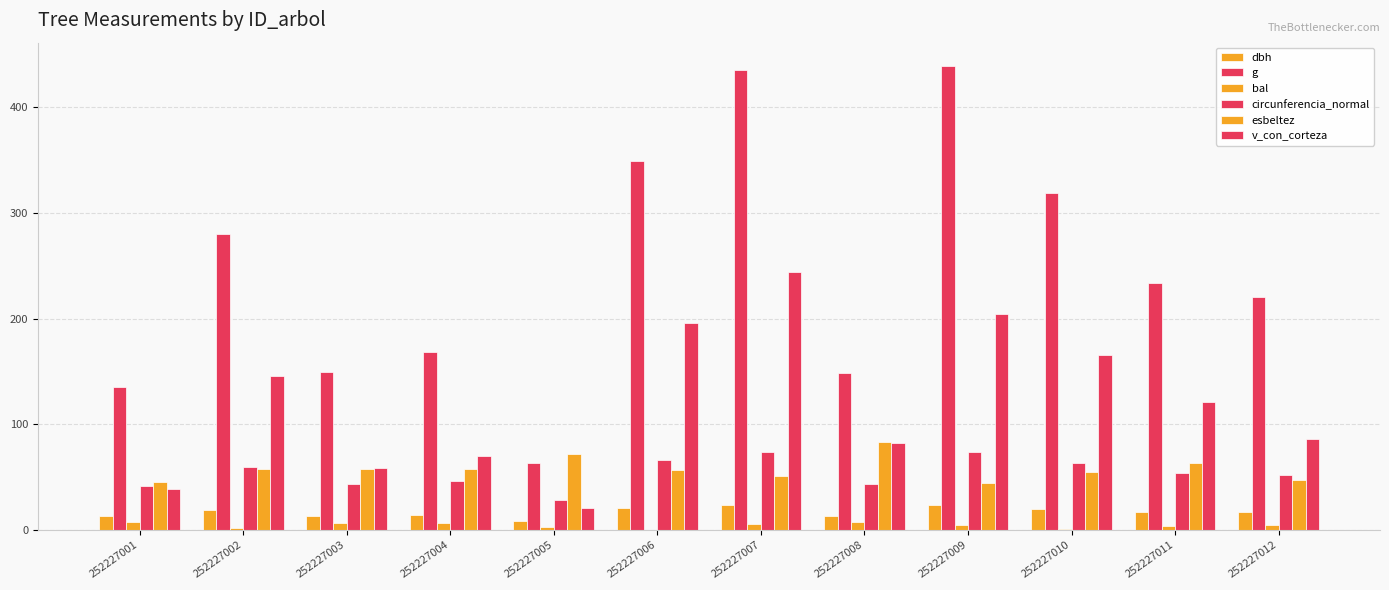

At how many categories does at least one series exceed 100?

11